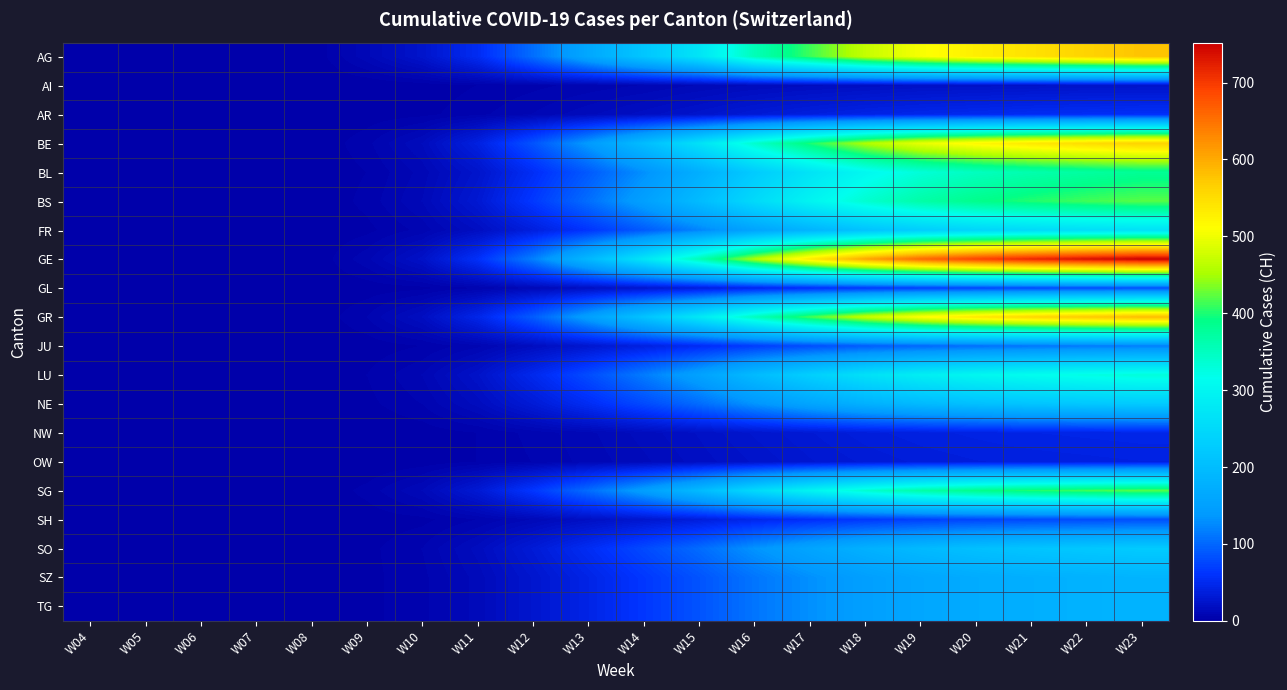

Which has a higher value, W21 or W22?

W22